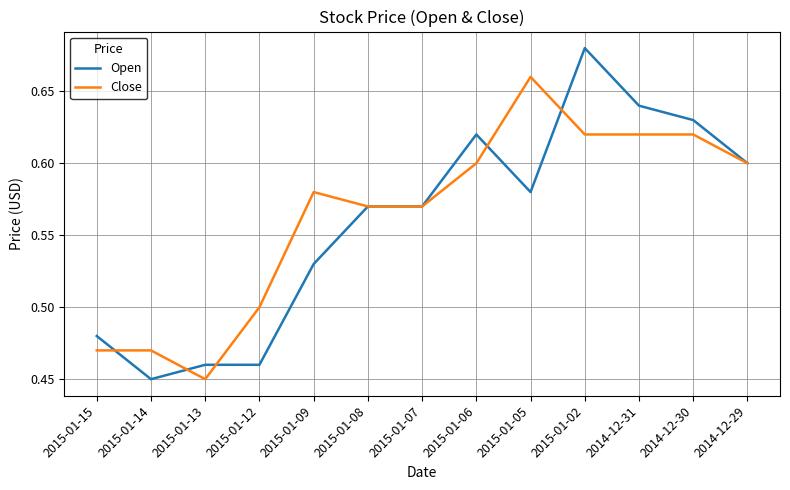

At which label is Close closest to 0?

2015-01-13